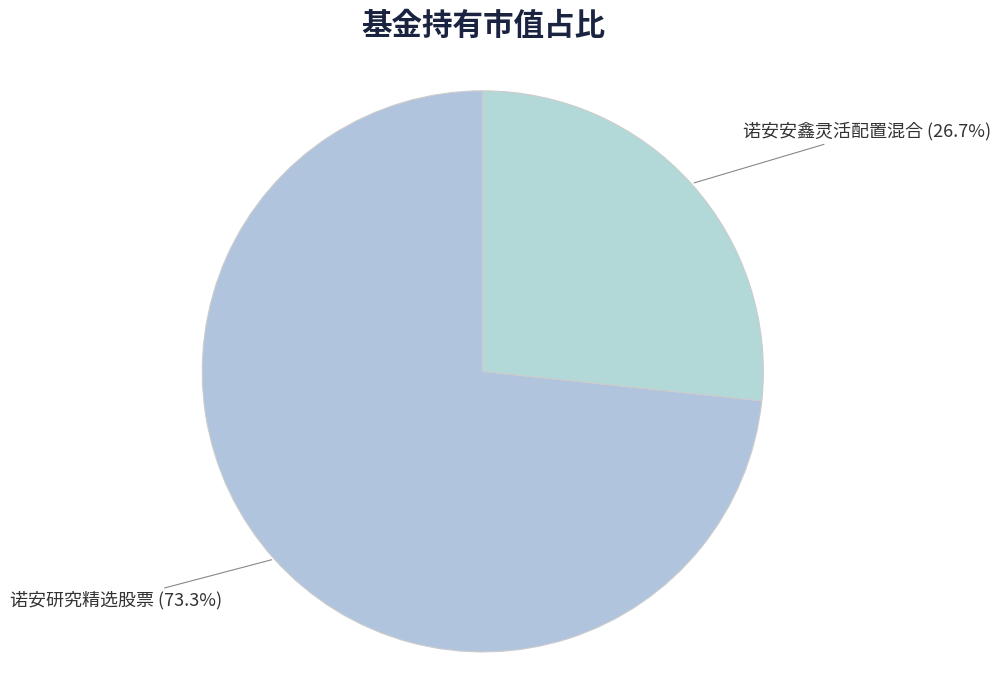

To the nearest percent, what is the difference between the 诺安研究精选股票 and 诺安安鑫灵活配置混合 slice percentages?

47%